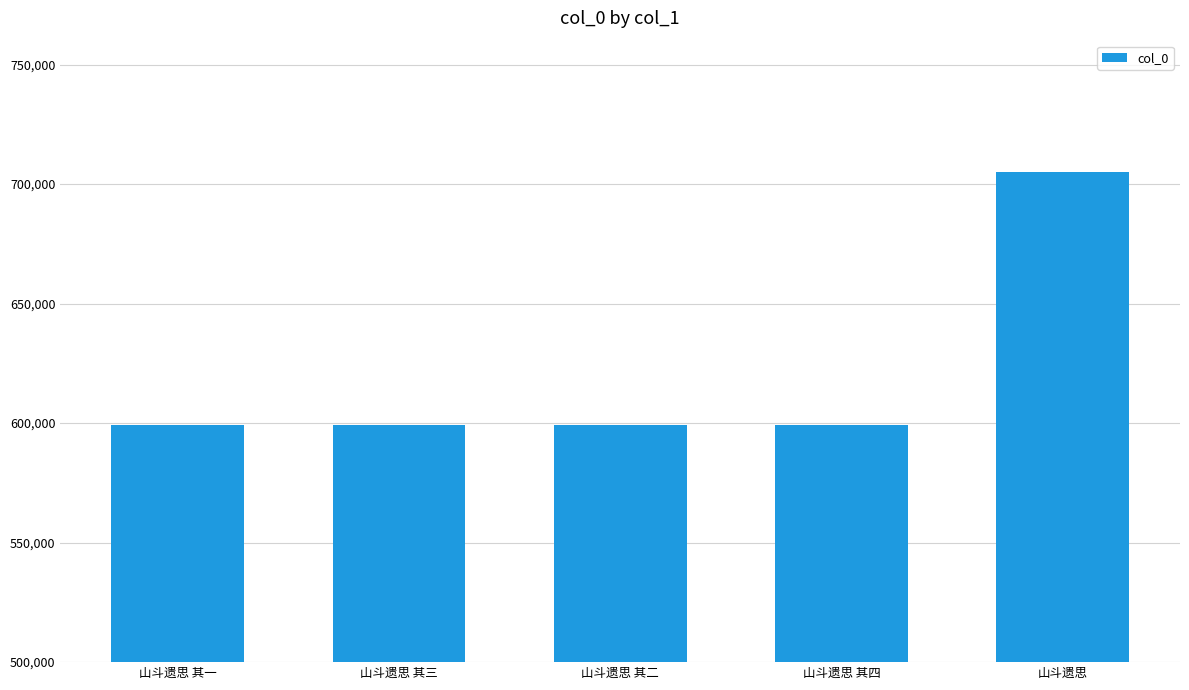

What is the difference between the maximum and minimum values?

105606